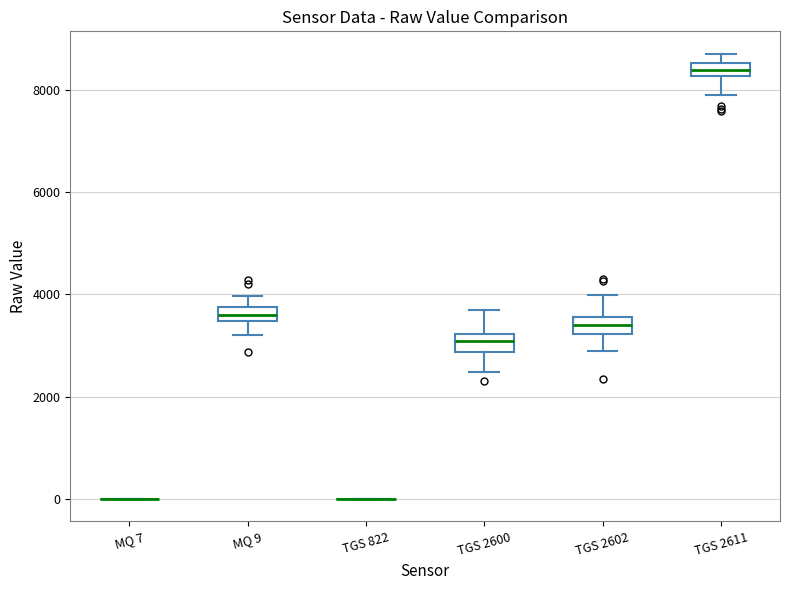

Where does the median line of the box for MQ 9 sit on the y-axis? The values are not printed on the chart, so give them approximately, as read against the axis.

3600